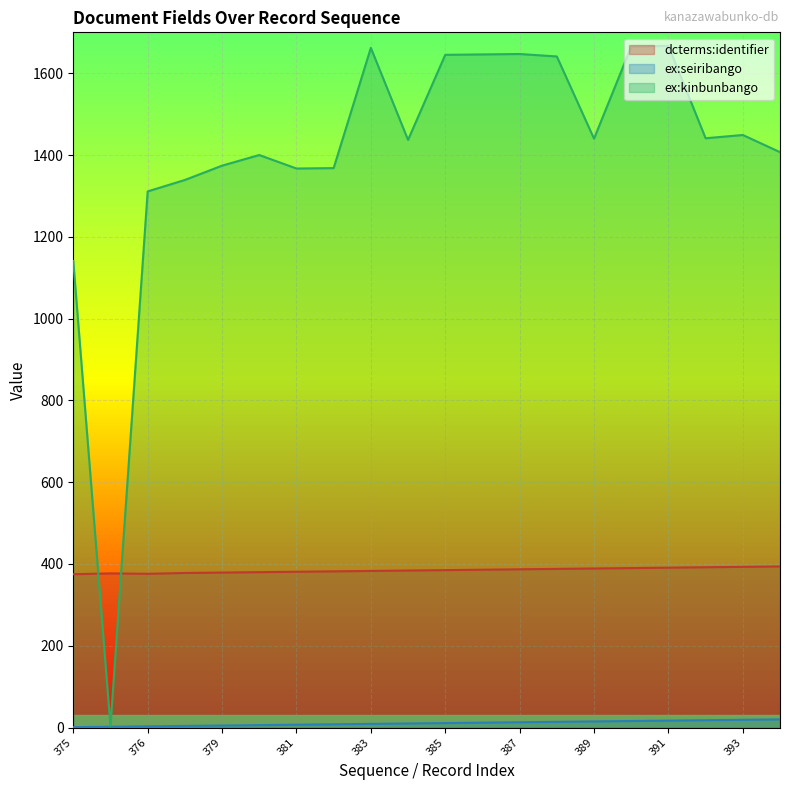

Between which two adjacent categories do dcterms:identifier and ex:kinbunbango first intersect?

375 and 377